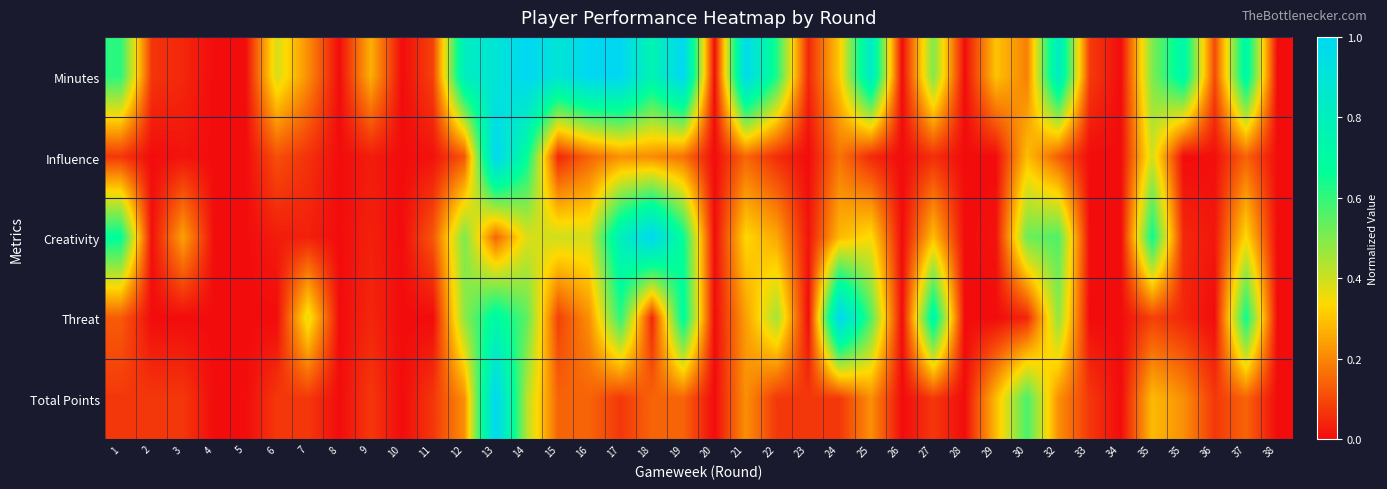

Which series has the largest total across all categories?

Minutes